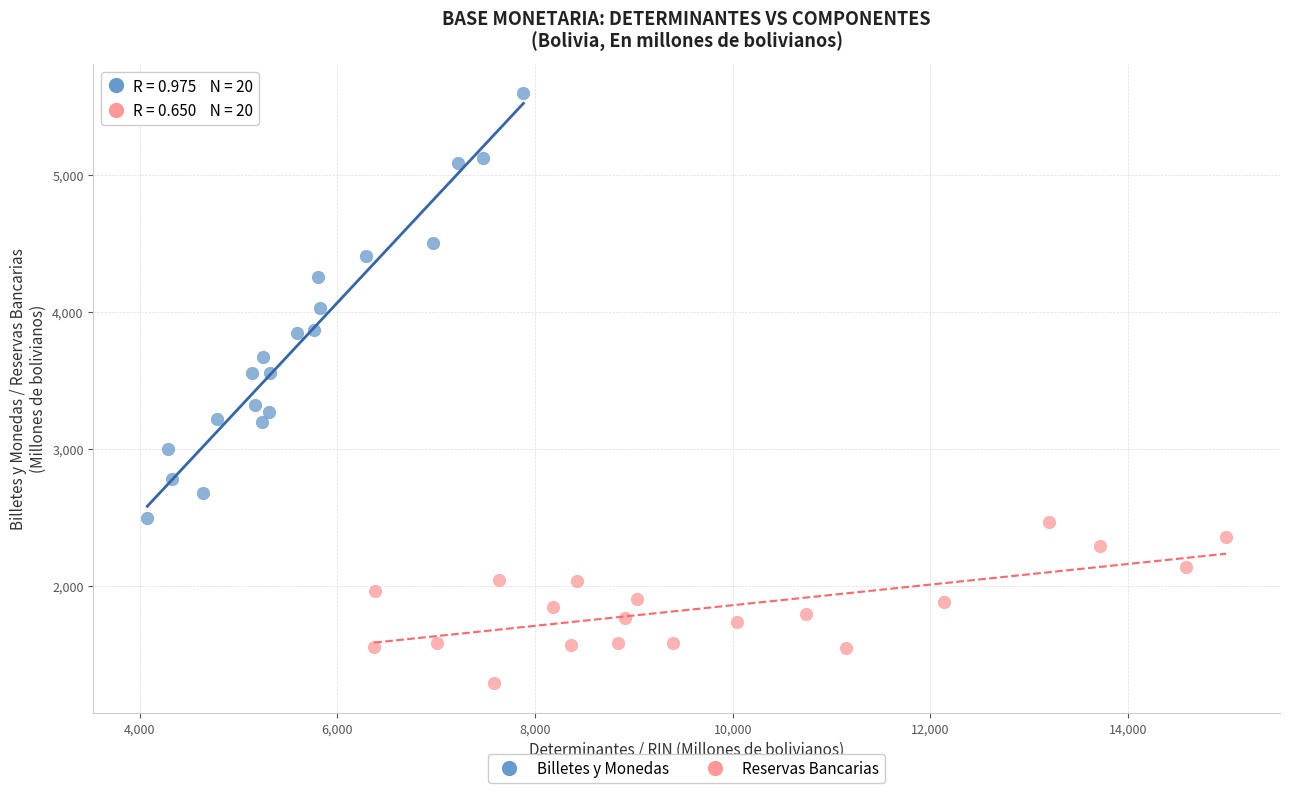

Which series has the widest spread of Y values?

Billetes y Monedas